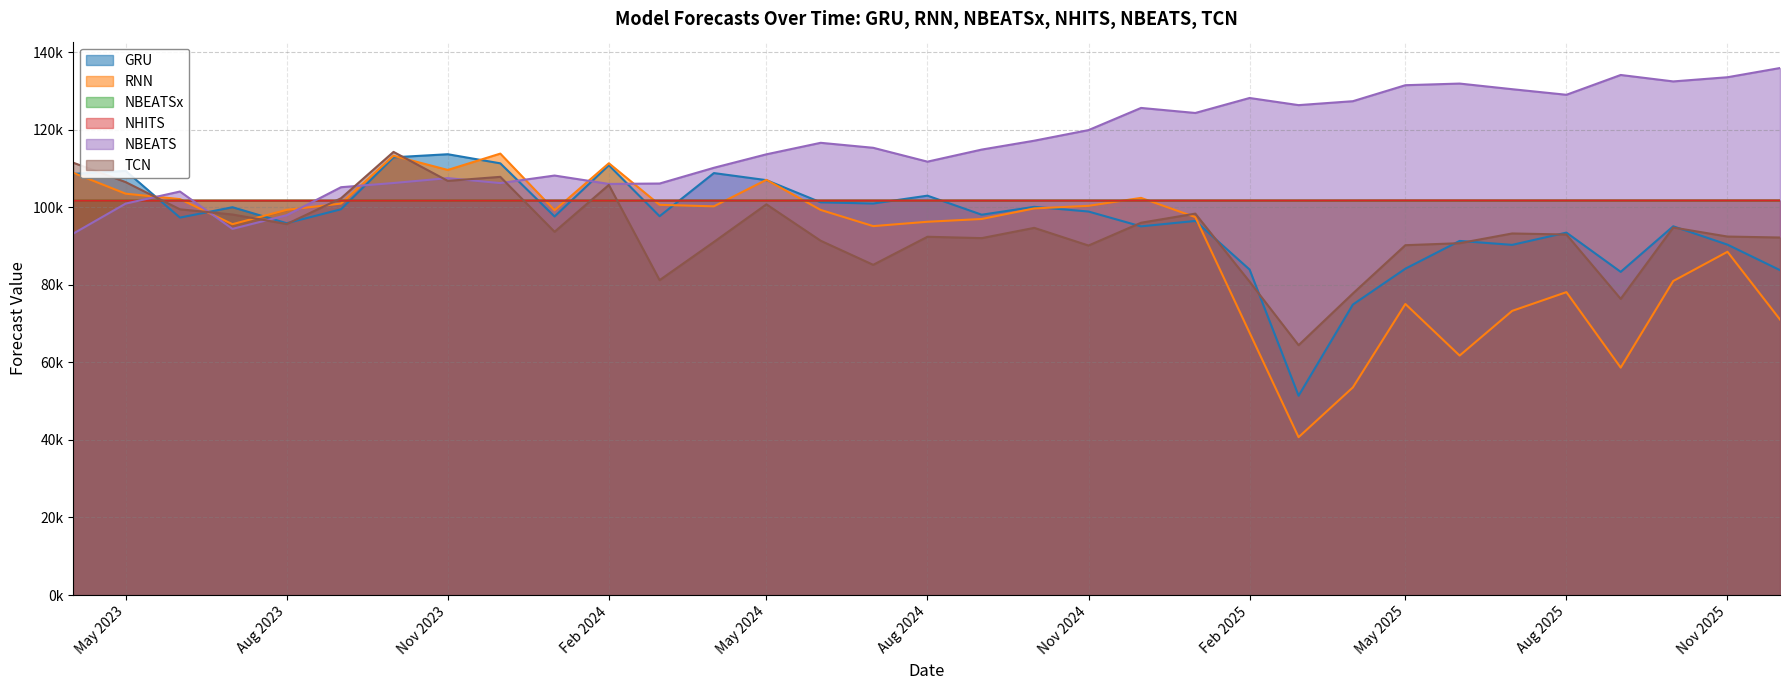

How many lines are shown in the chart?

6